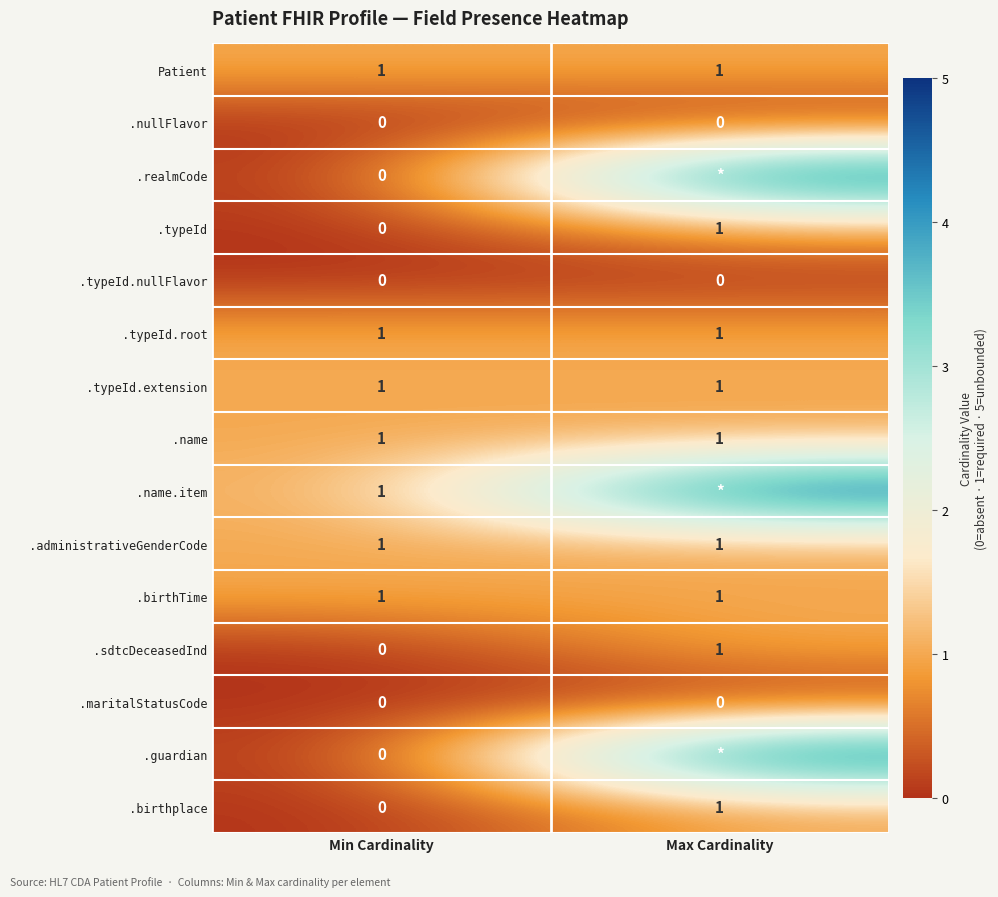

What is the total value across all series at Min Cardinality?

7